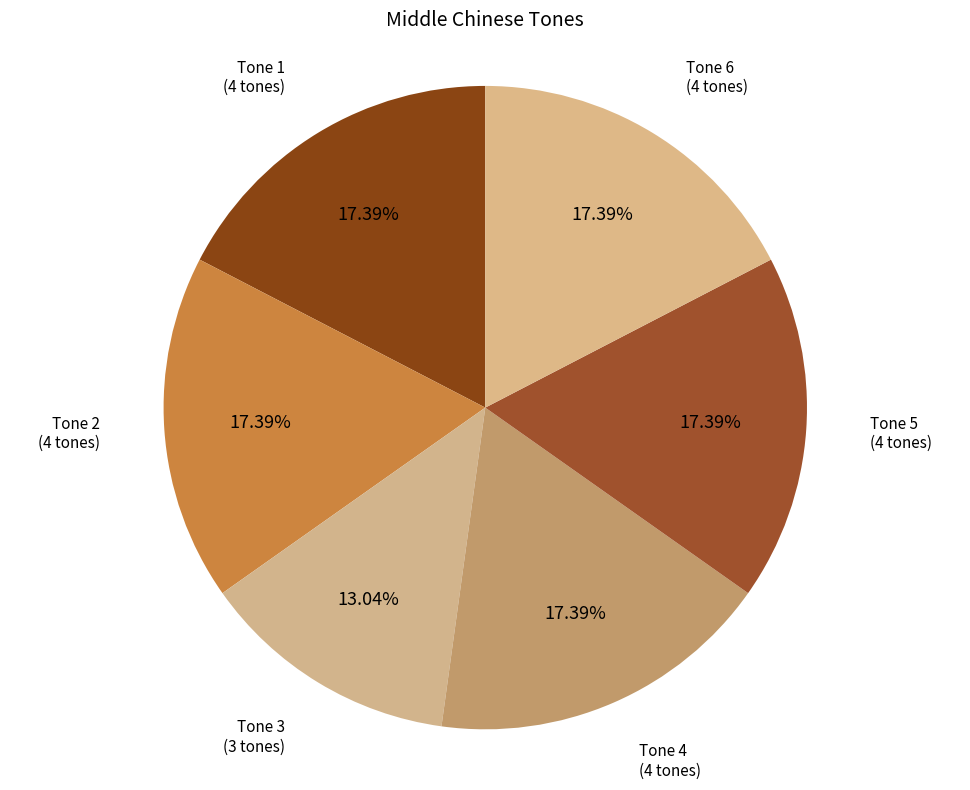

How many slices are in this pie chart?

6